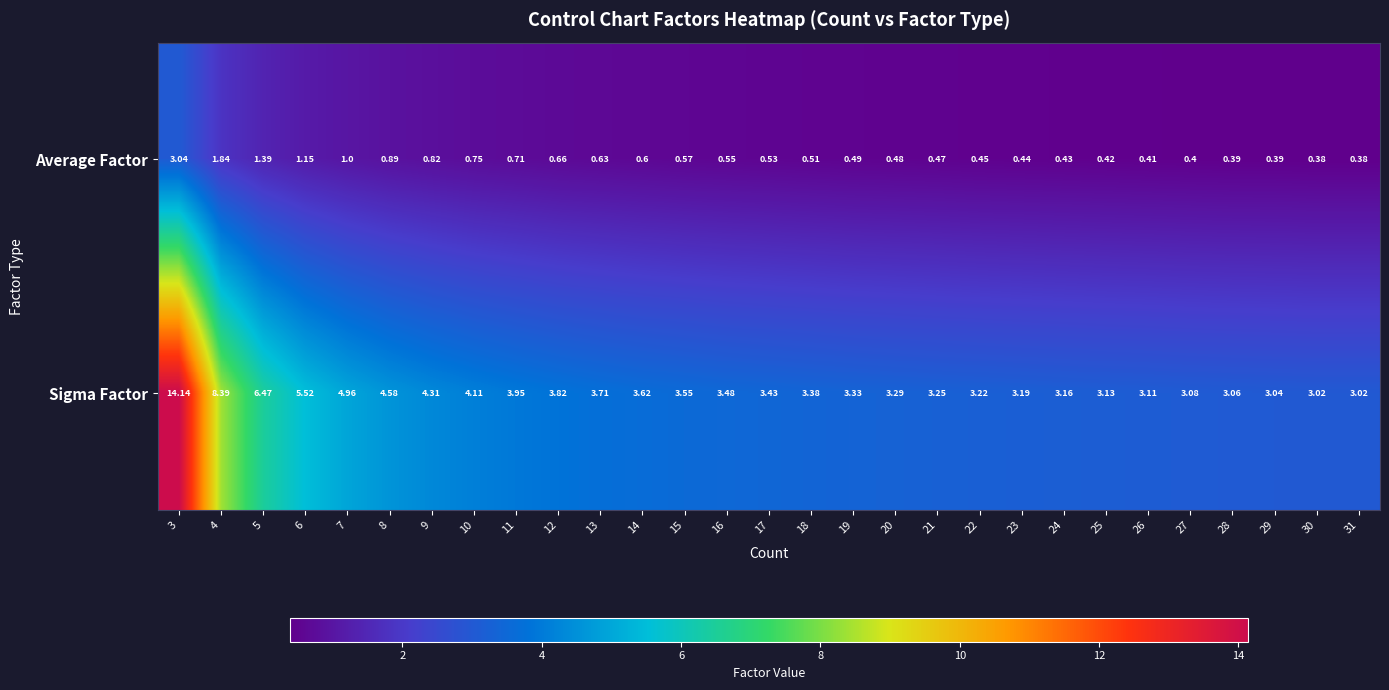

List the series in order of their overall mean, lowest first.

Average Factor, Sigma Factor